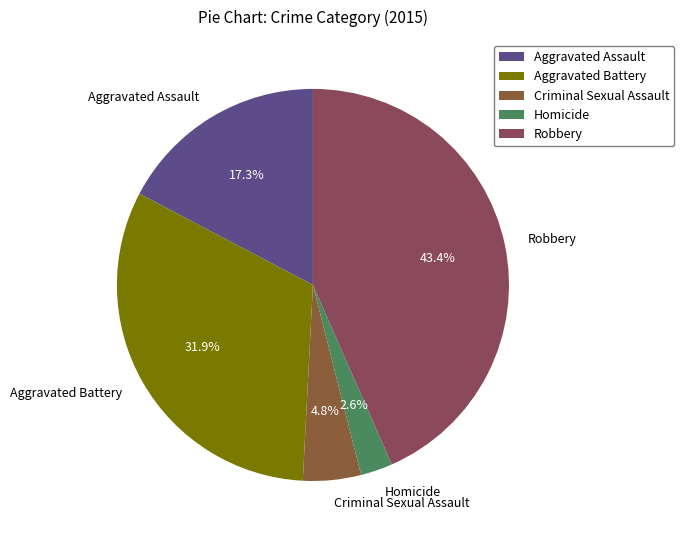

How many segments does this pie chart have?

5